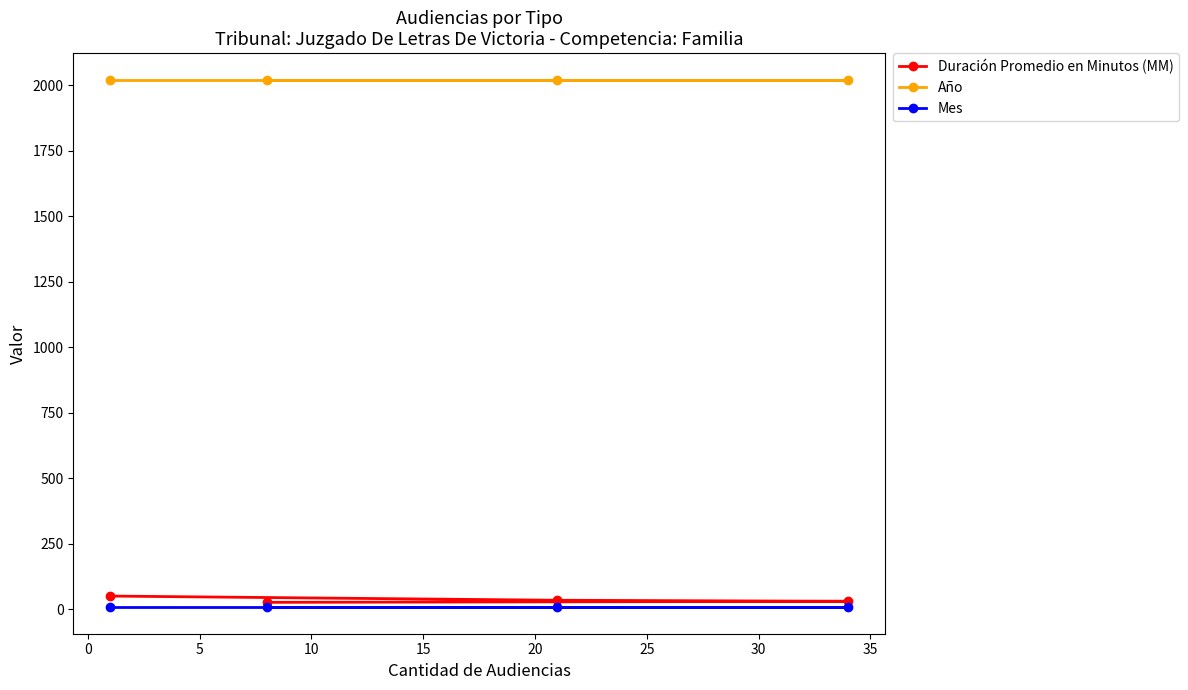

At how many categories does at least one series exceed 1984?

4